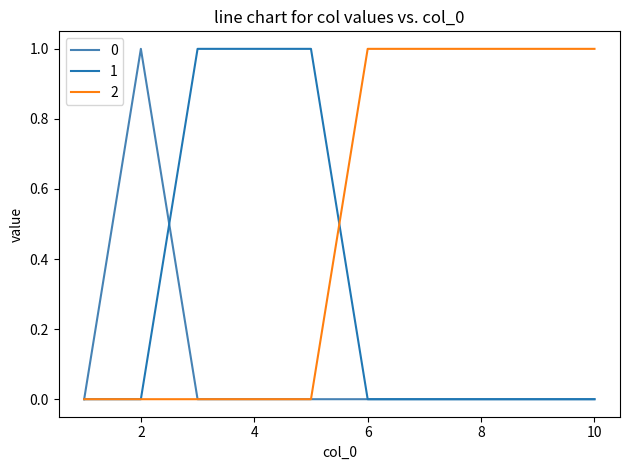

List the series in order of their overall mean, highest first.

2, 1, 0